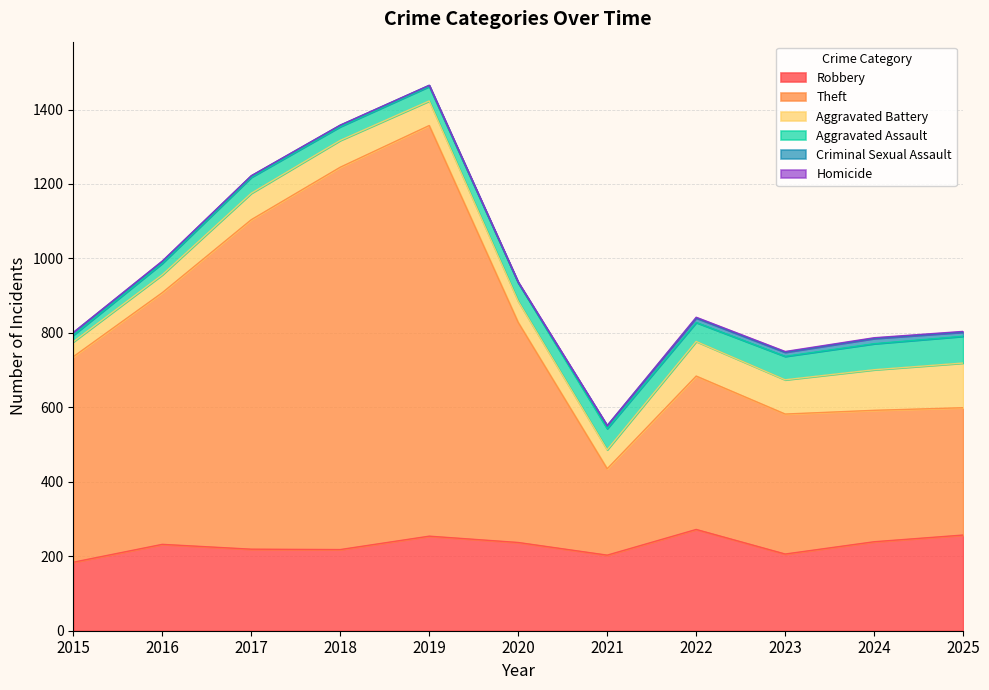

Rank the categories by Aggravated Assault value from highest to lowest.

2025, 2024, 2023, 2021, 2022, 2020, 2017, 2019, 2018, 2016, 2015